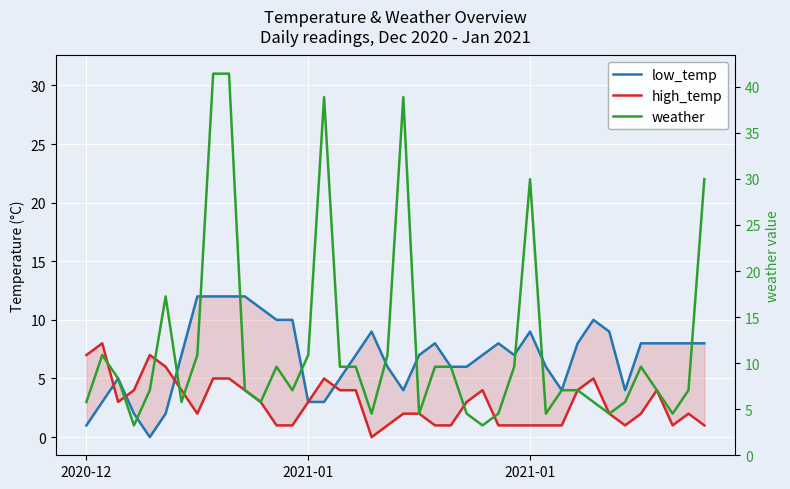

Is the value of weather at 11 greater than the value of high_temp at 7?

Yes